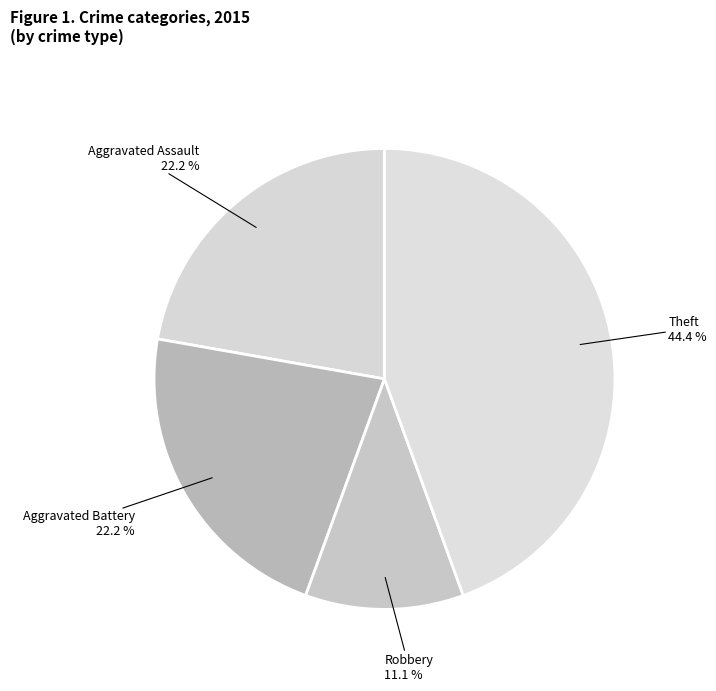

What is the total percentage of Robbery and Aggravated Assault?

33.3%